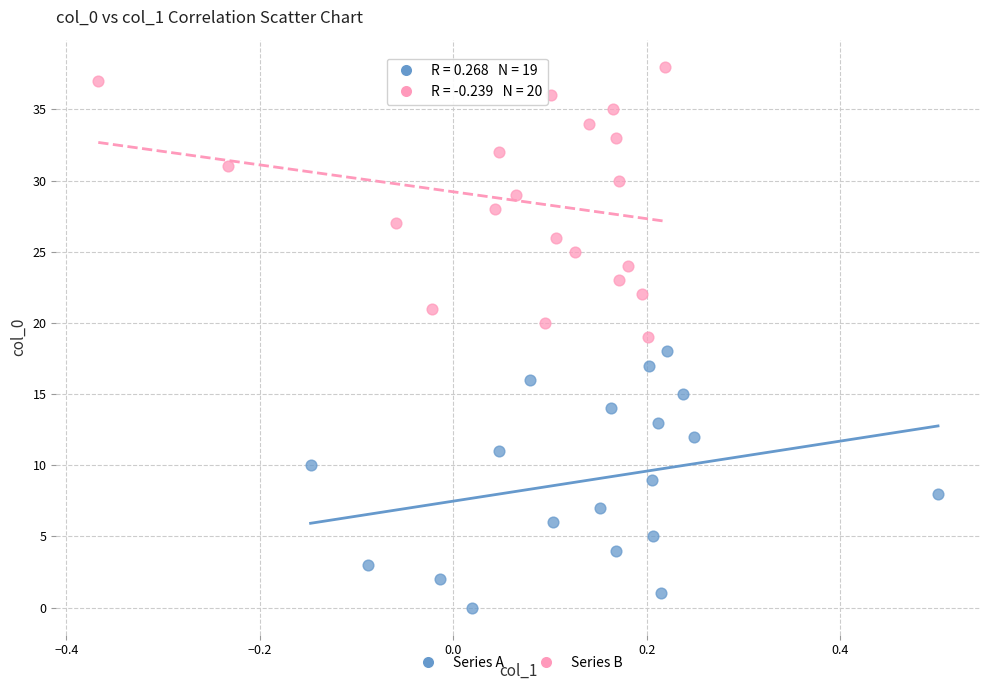

Which series reaches the maximum Y coordinate?

Series B